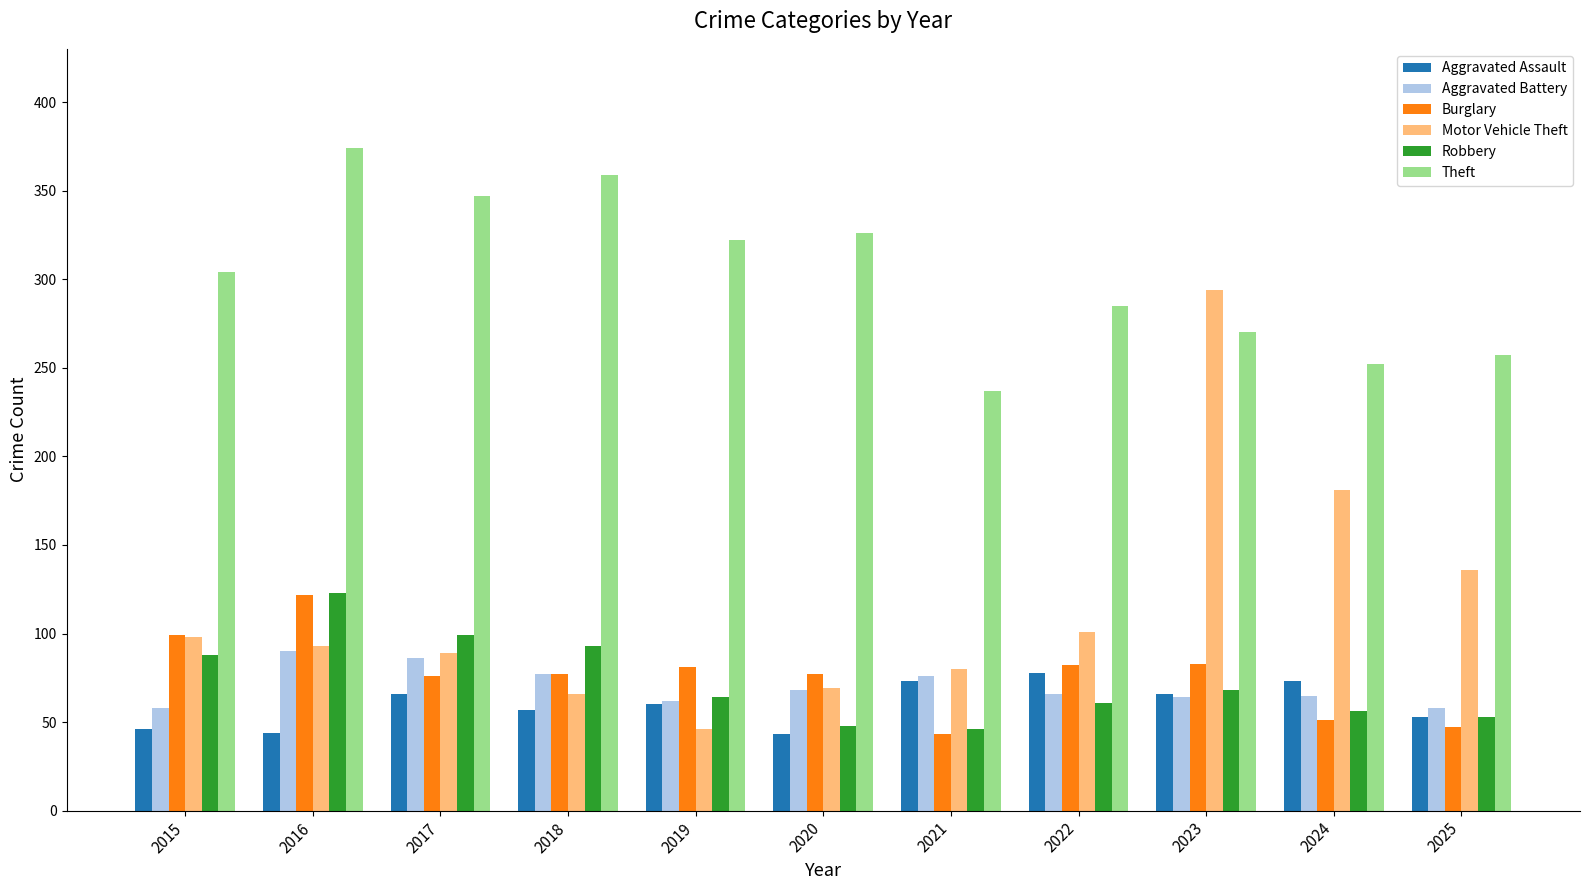

Is the value of Theft at 2017 greater than the value of Motor Vehicle Theft at 2015?

Yes